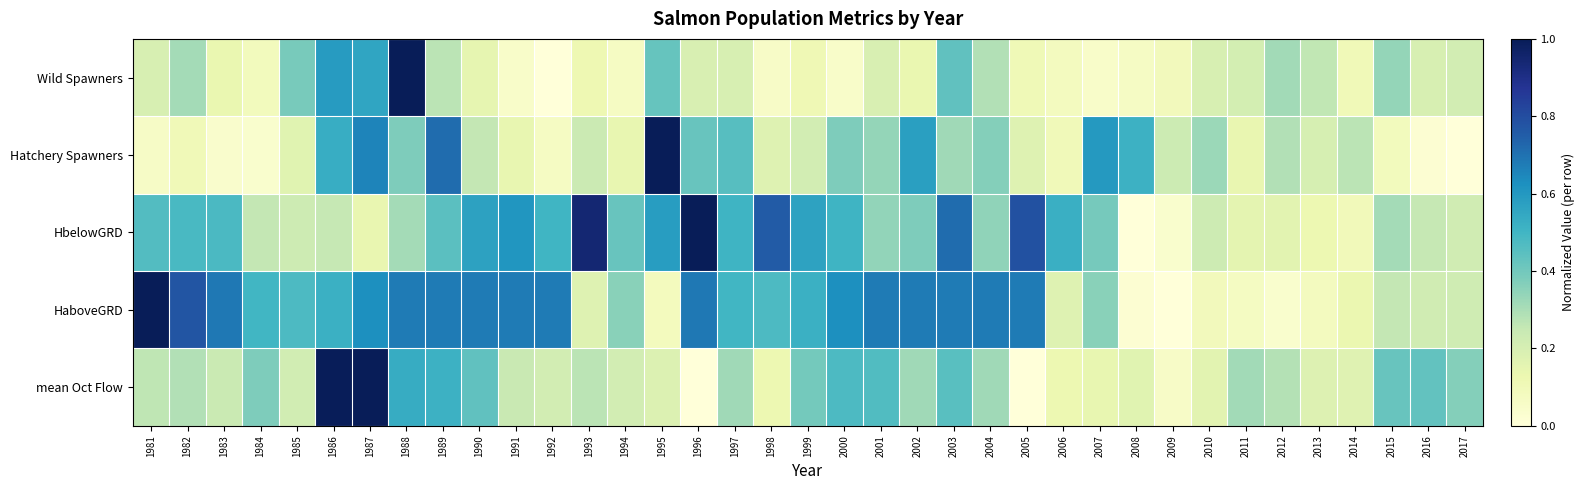

At how many categories does at least one series exceed 0?

37